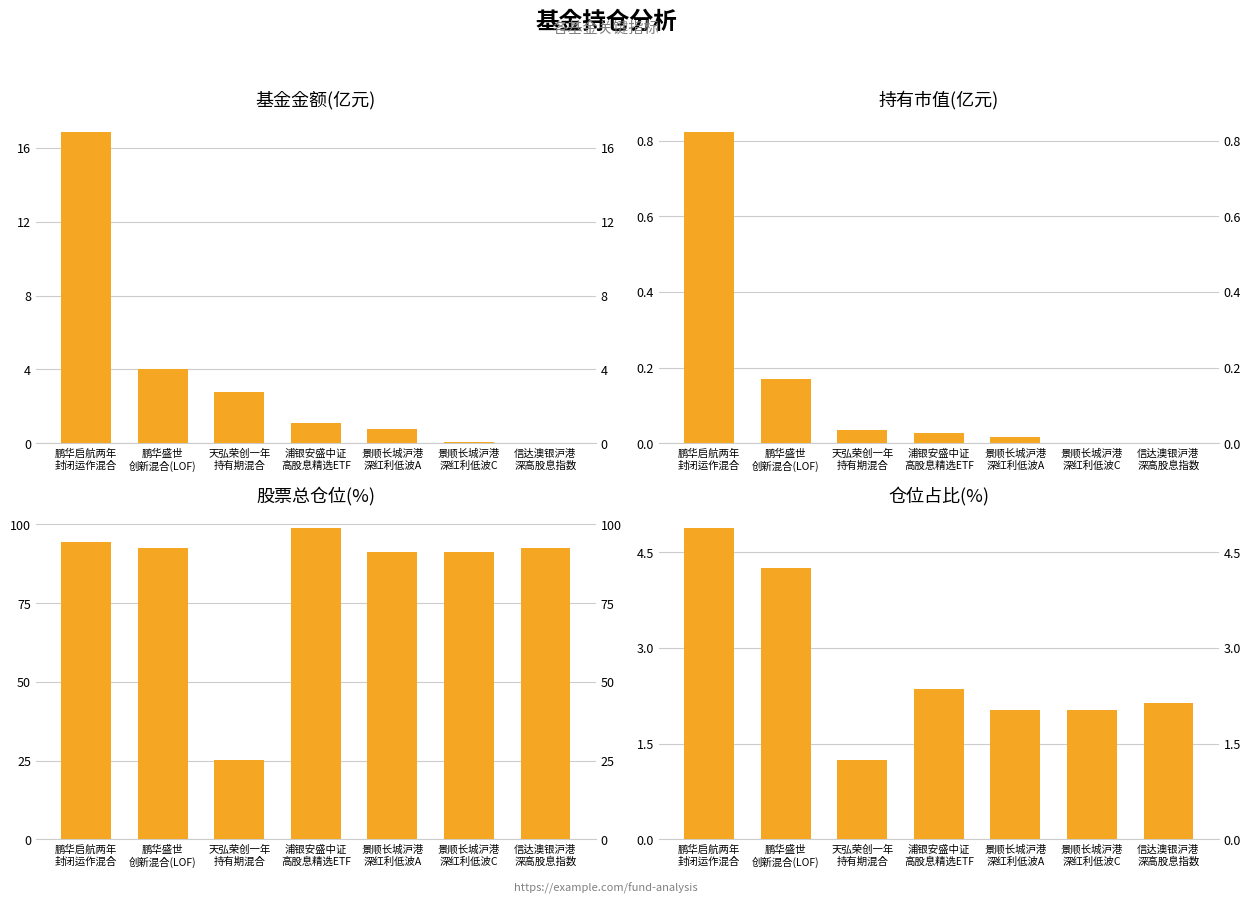

What is the difference between the second highest and second lowest values in the 持有市值(亿元) series?

0.2